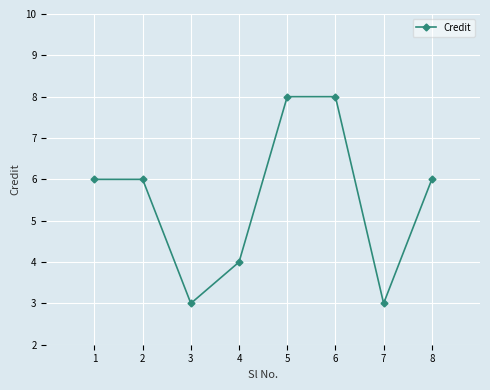

Approximately how many times larger is the value at 1 compared to 7?

2.0